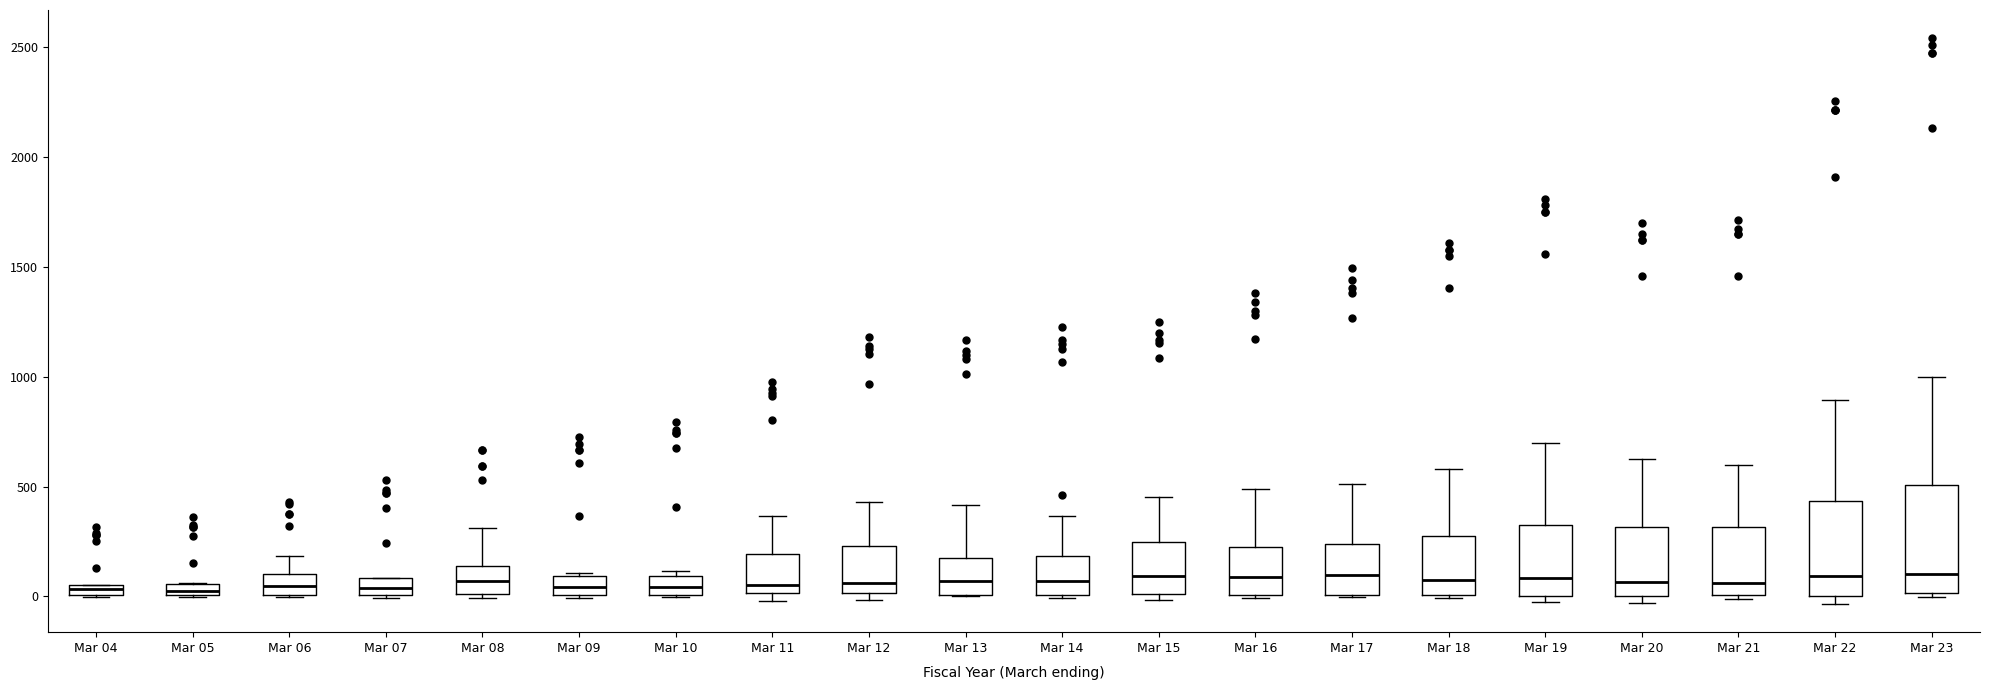

Where is the lower edge of the box for Mar 12 on the y-axis? The values are not printed on the chart, so give them approximately, as read against the axis.

0